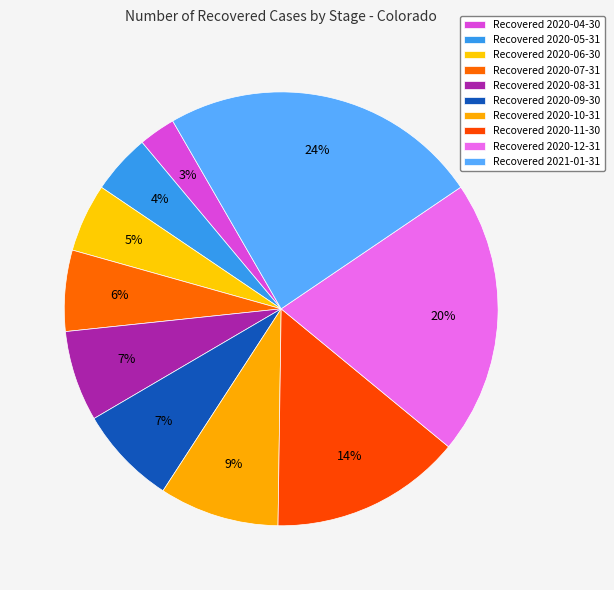

How many slices are in this pie chart?

10